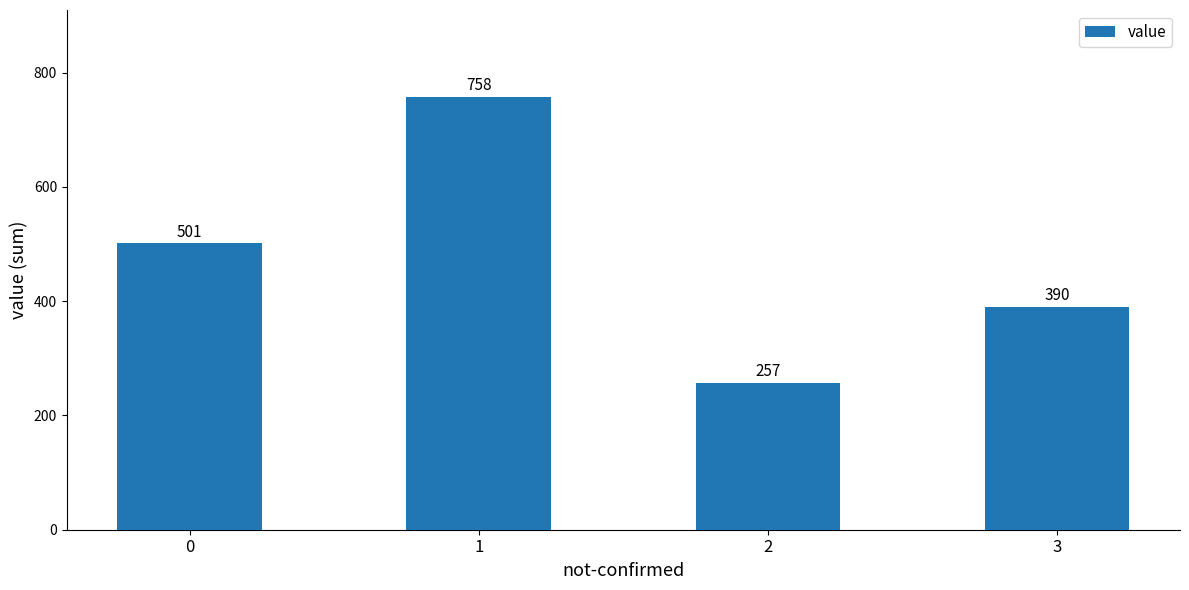

Reading left to right, what are all the values shown in this chart?

0=501	1=758	2=257	3=390